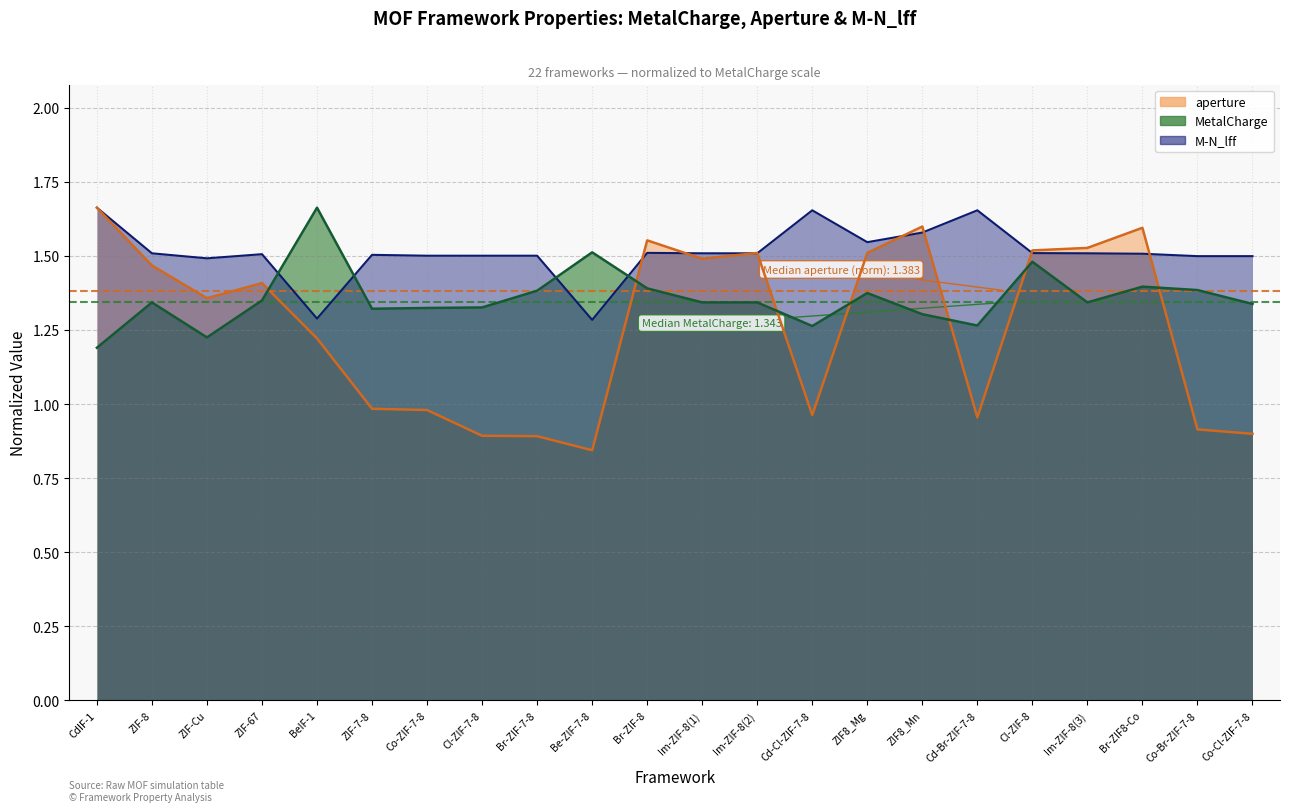

Reading left to right, what are all the values shown in this chart?

MetalCharge: CdIF-1=1.2	ZIF-8=1.3	ZIF-Cu=1.2	ZIF-67=1.3	BeIF-1=1.7	ZIF-7-8=1.3	Co-ZIF-7-8=1.3	Cl-ZIF-7-8=1.3	Br-ZIF-7-8=1.4	Be-ZIF-7-8=1.5	Br-ZIF-8=1.4	Im-ZIF-8(1)=1.3	Im-ZIF-8(2)=1.3	Cd-Cl-ZIF-7-8=1.3	ZIF8_Mg=1.4	ZIF8_Mn=1.3	Cd-Br-ZIF-7-8=1.3	Cl-ZIF-8=1.5	Im-ZIF-8(3)=1.3	Br-ZIF8-Co=1.4	Co-Br-ZIF-7-8=1.4	Co-Cl-ZIF-7-8=1.3
aperture: CdIF-1=1.7	ZIF-8=1.5	ZIF-Cu=1.4	ZIF-67=1.4	BeIF-1=1.2	ZIF-7-8=1.0	Co-ZIF-7-8=1.0	Cl-ZIF-7-8=0.9	Br-ZIF-7-8=0.9	Be-ZIF-7-8=0.8	Br-ZIF-8=1.6	Im-ZIF-8(1)=1.5	Im-ZIF-8(2)=1.5	Cd-Cl-ZIF-7-8=1.0	ZIF8_Mg=1.5	ZIF8_Mn=1.6	Cd-Br-ZIF-7-8=1.0	Cl-ZIF-8=1.5	Im-ZIF-8(3)=1.5	Br-ZIF8-Co=1.6	Co-Br-ZIF-7-8=0.9	Co-Cl-ZIF-7-8=0.9
Mu_N_lff: CdIF-1=1.7	ZIF-8=1.5	ZIF-Cu=1.5	ZIF-67=1.5	BeIF-1=1.3	ZIF-7-8=1.5	Co-ZIF-7-8=1.5	Cl-ZIF-7-8=1.5	Br-ZIF-7-8=1.5	Be-ZIF-7-8=1.3	Br-ZIF-8=1.5	Im-ZIF-8(1)=1.5	Im-ZIF-8(2)=1.5	Cd-Cl-ZIF-7-8=1.7	ZIF8_Mg=1.5	ZIF8_Mn=1.6	Cd-Br-ZIF-7-8=1.7	Cl-ZIF-8=1.5	Im-ZIF-8(3)=1.5	Br-ZIF8-Co=1.5	Co-Br-ZIF-7-8=1.5	Co-Cl-ZIF-7-8=1.5